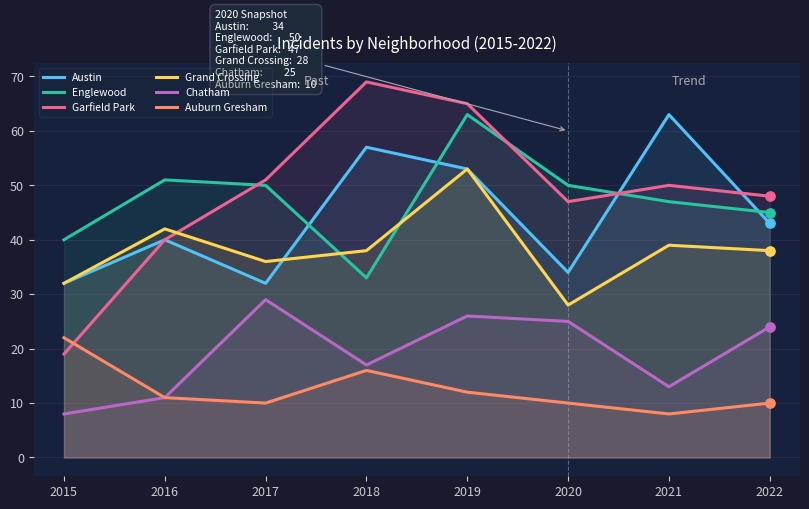

What are all the series names shown in the legend?

Austin, Englewood, Garfield Park, Grand Crossing, Chatham, Auburn Gresham